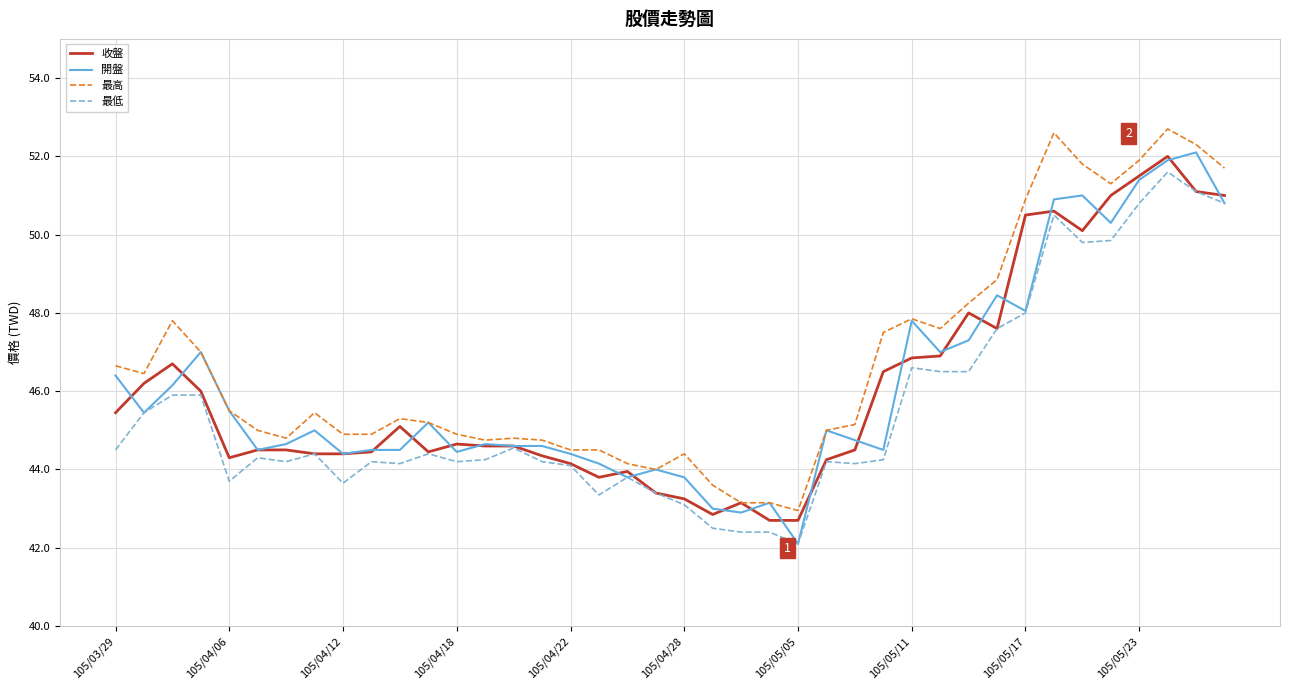

What is the minimum value for 最高?

43.0